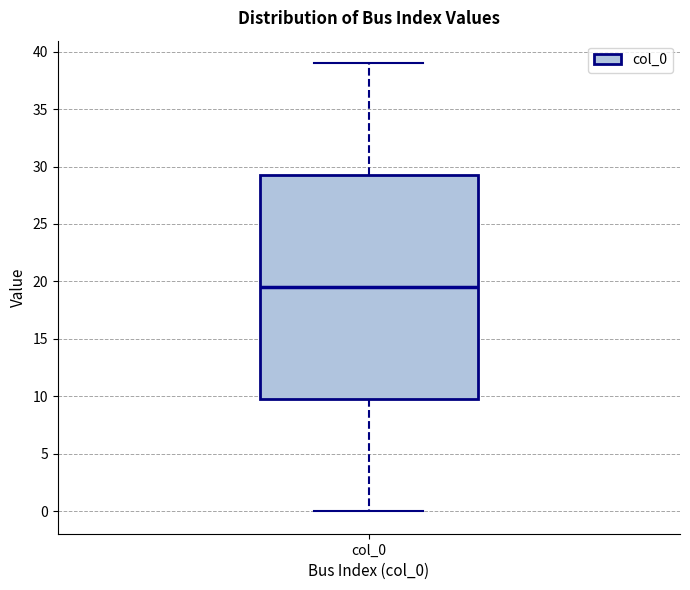

Transcribe this box plot: give where the median line is, the range the box spans, and where the two whiskers end, as read against the y-axis. The values are not printed on the chart, so give them approximately, as read against the axis.

median 19.5, box 10.0 to 29.5, whiskers 0.0 to 39.0